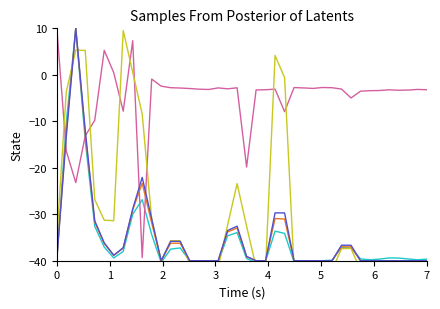

The col_6 series shows -55.1 at 16. True or false?

False